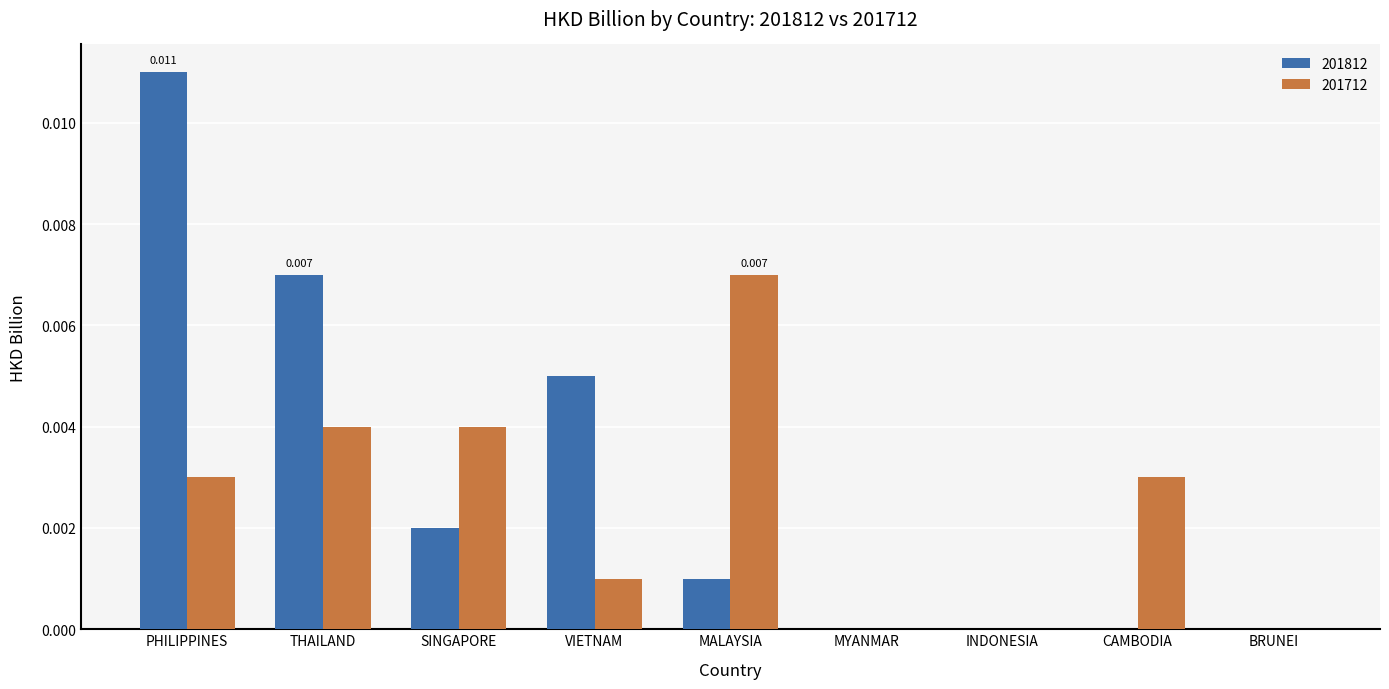

At which category does the chart reach its peak across all series?

PHILIPPINES